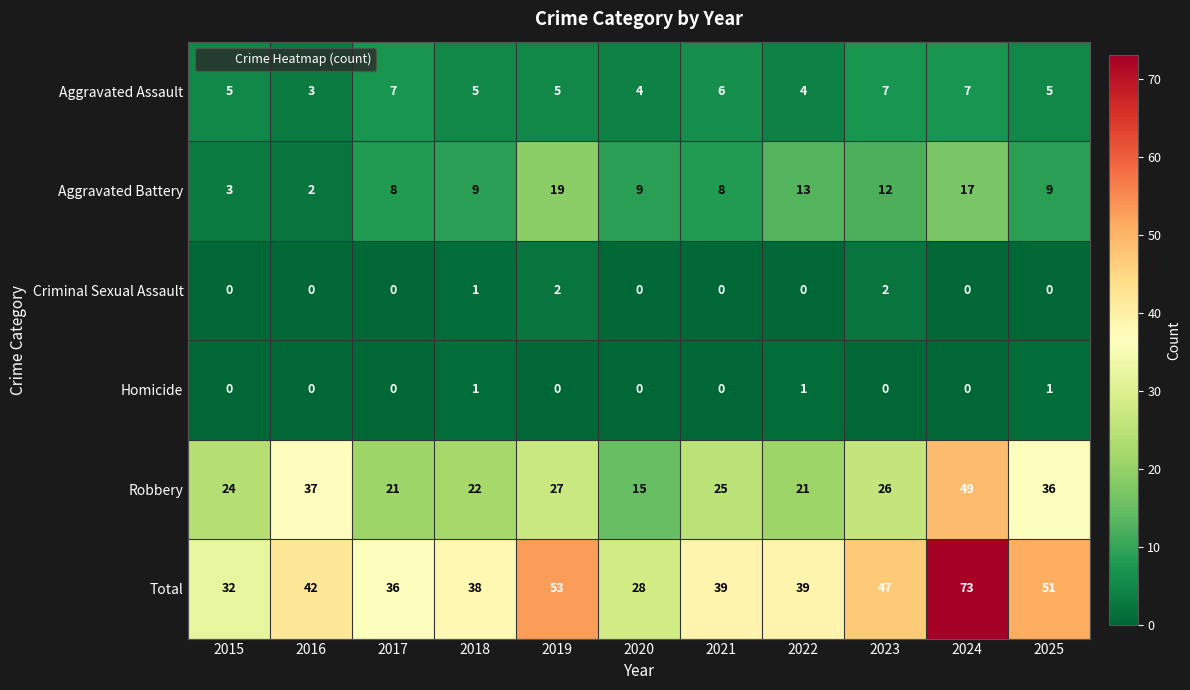

At 2023, list the series in order from smallest to largest.

Homicide, Criminal Sexual Assault, Aggravated Assault, Aggravated Battery, Robbery, Total